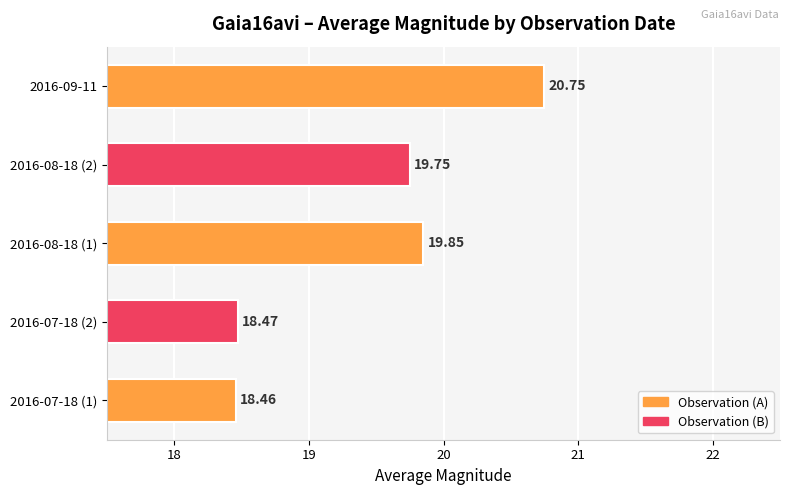

How many values exceed 19?

3